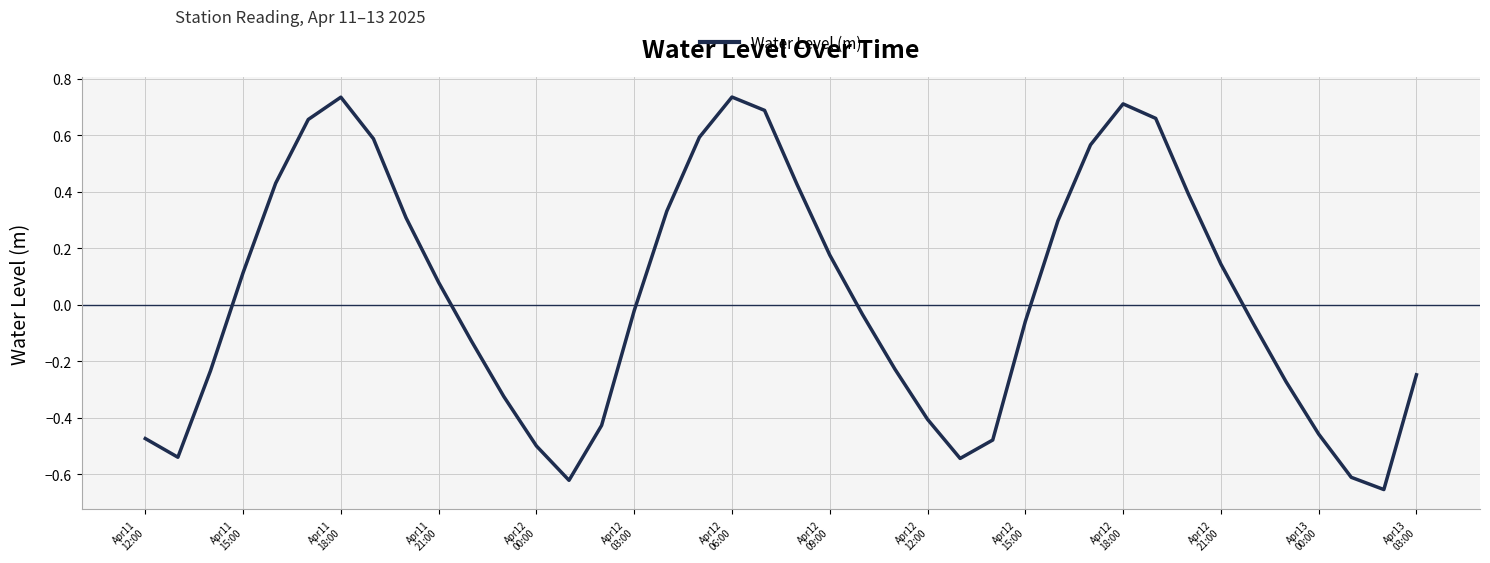

Is this an area chart (filled region under the line)?

No